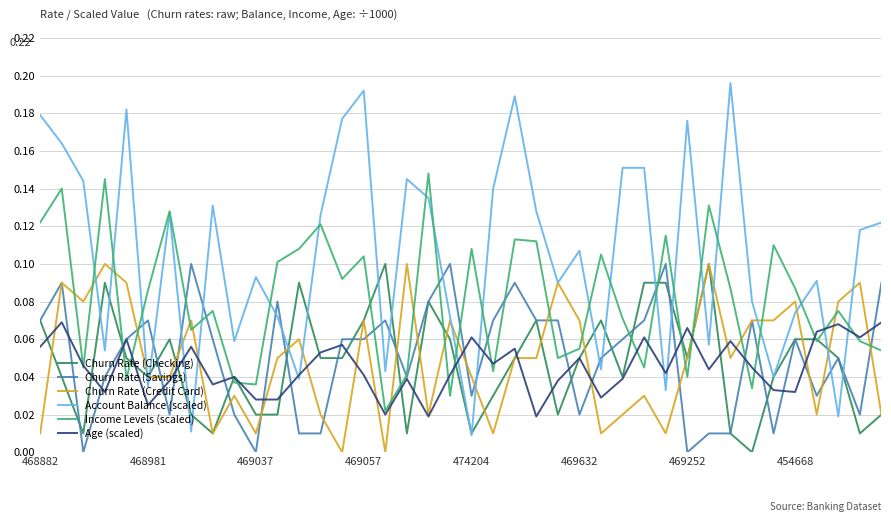

Which series has the largest range (max minus min)?

Account Balance (scaled)